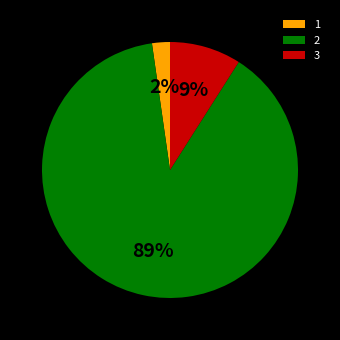

The 3 slice represents 1% of the pie. True or false?

False